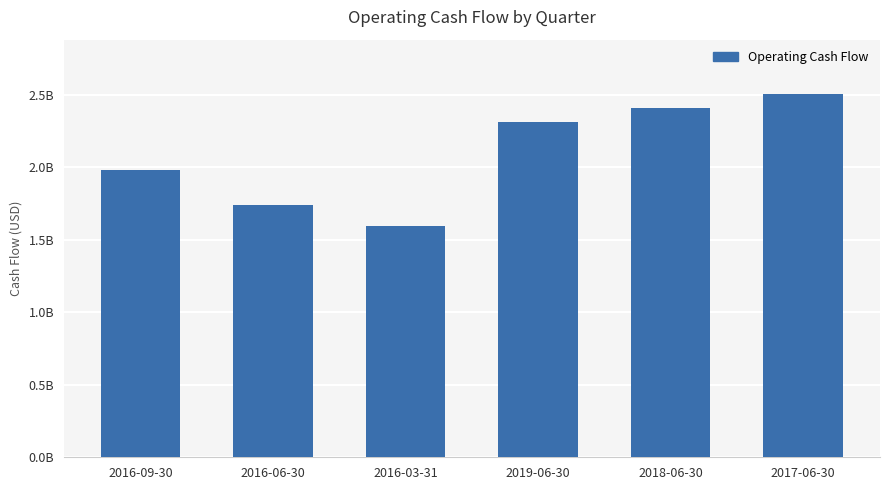

What value does the data have at 2016-09-30?

1984712400